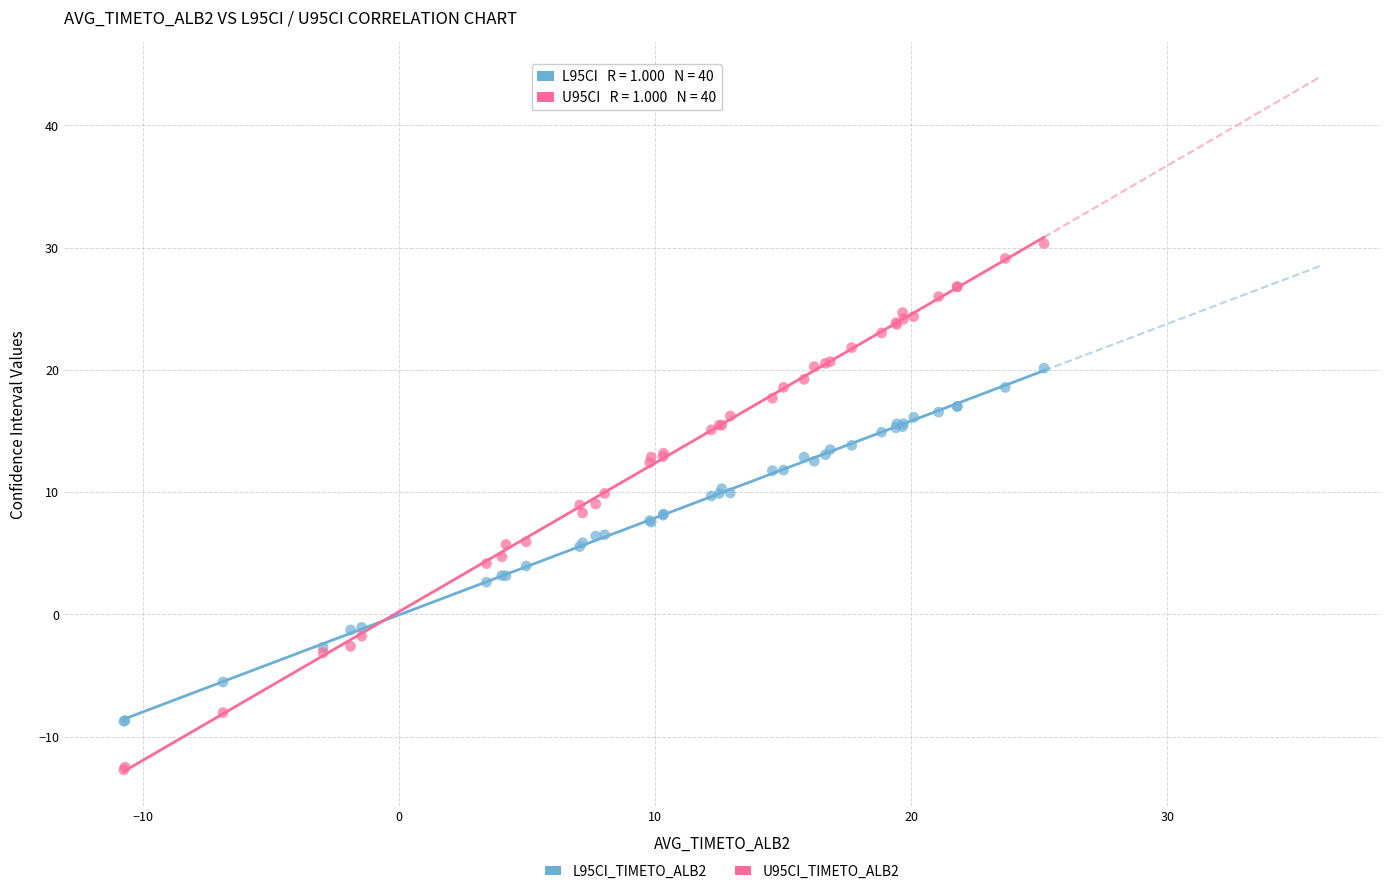

Which series contains the lowest Y value?

U95CI_TIMETO_ALB2